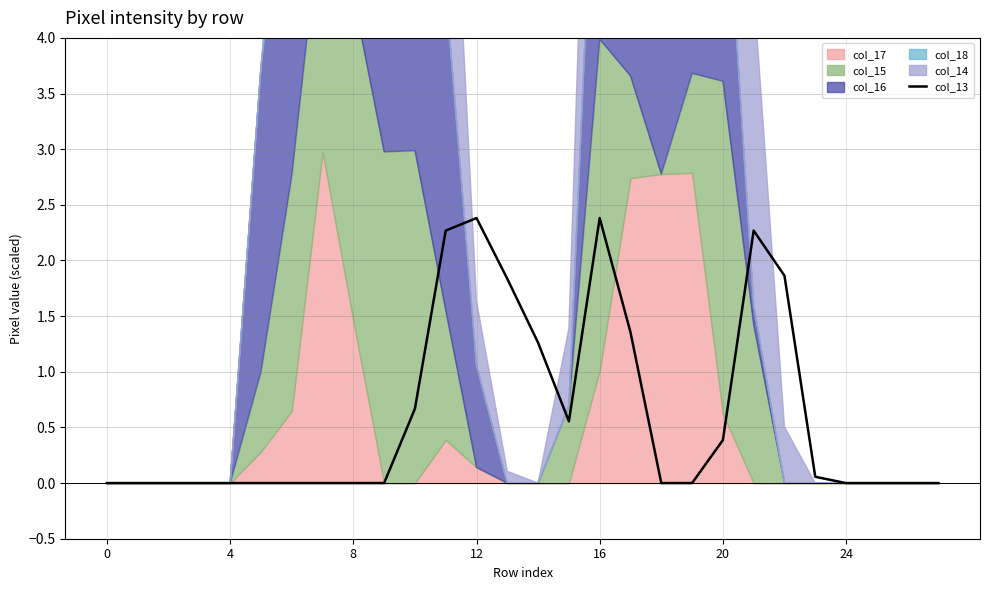

What is the highest value of the col_13 series?

2.4